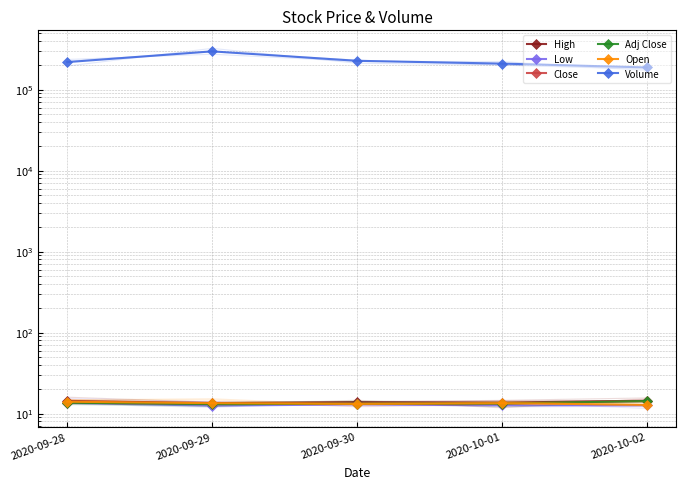

The value of Close at 2020-10-01 is 3.4. True or false?

False